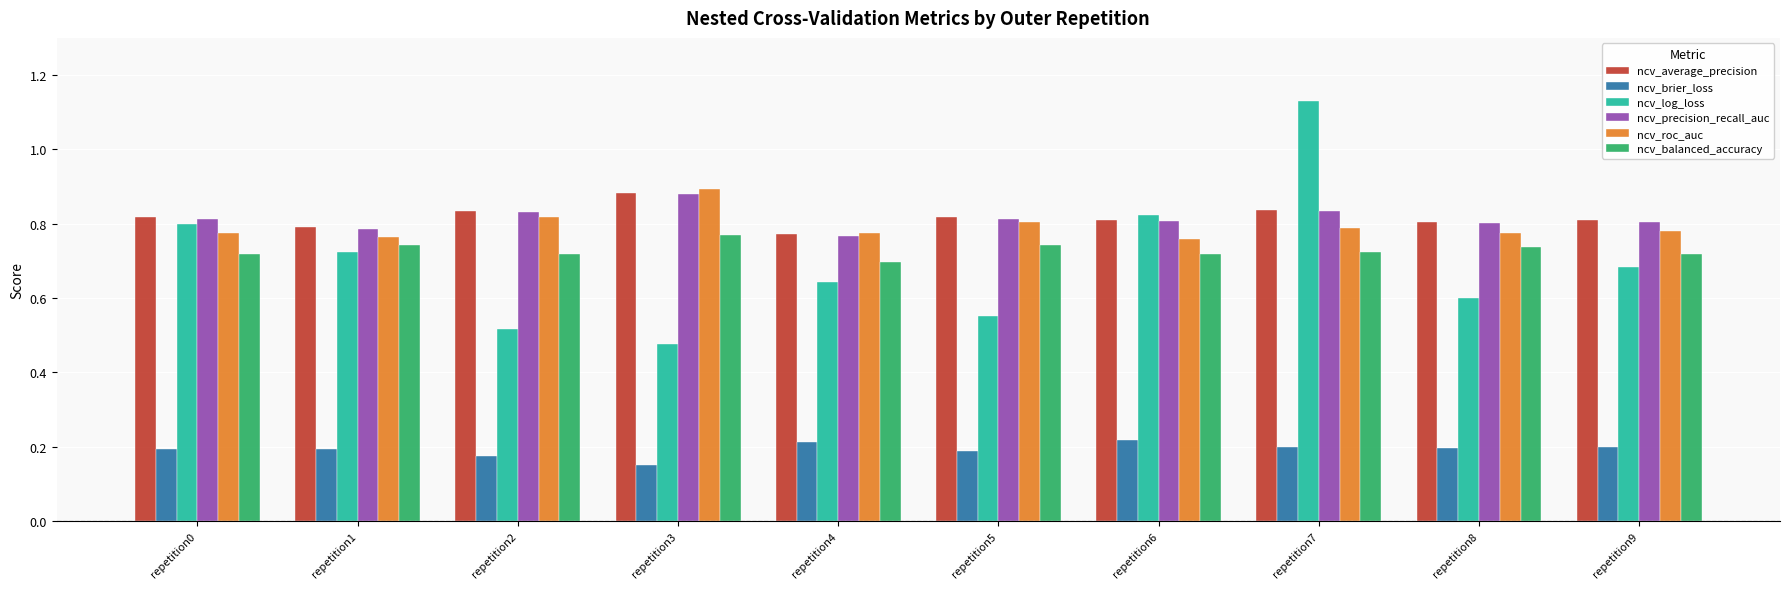

How many ncv_brier_loss values are between 0 and 1?

10